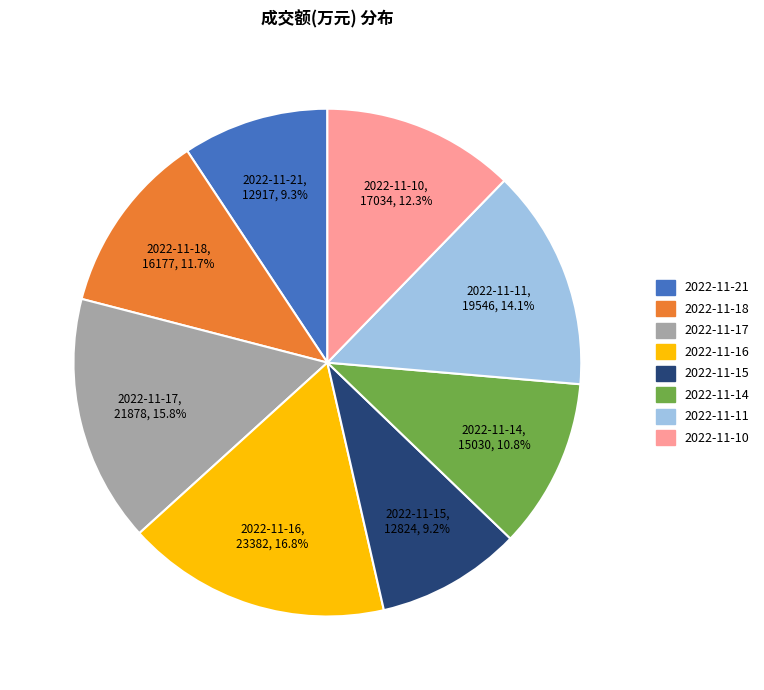

What is the total percentage of 2022-11-14 and 2022-11-10?

23.1%